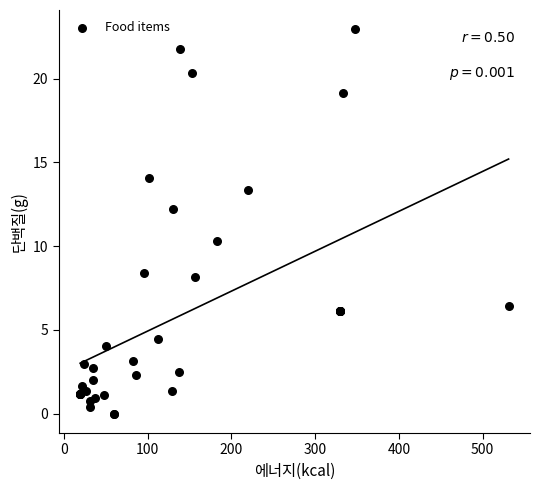

What Y value in the scatter plot is closest to 11?

10.3